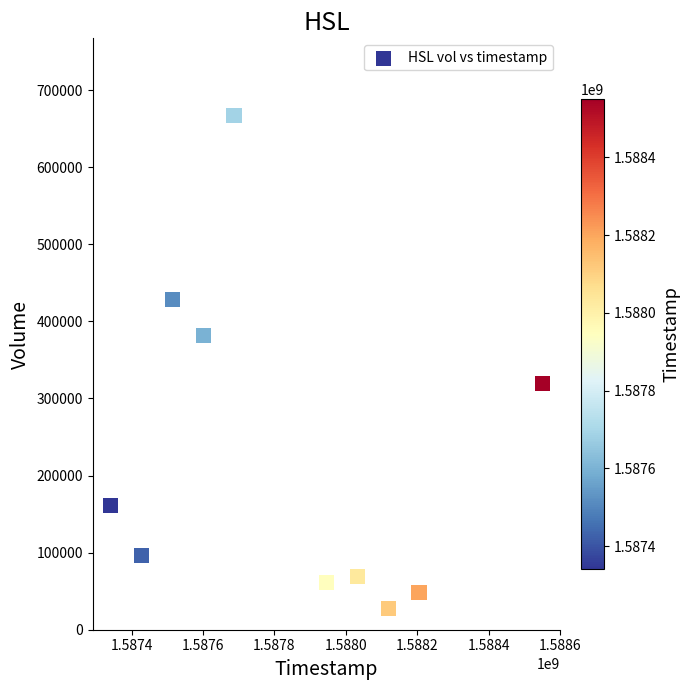

What is the range of X values (max minus min)?

1209600